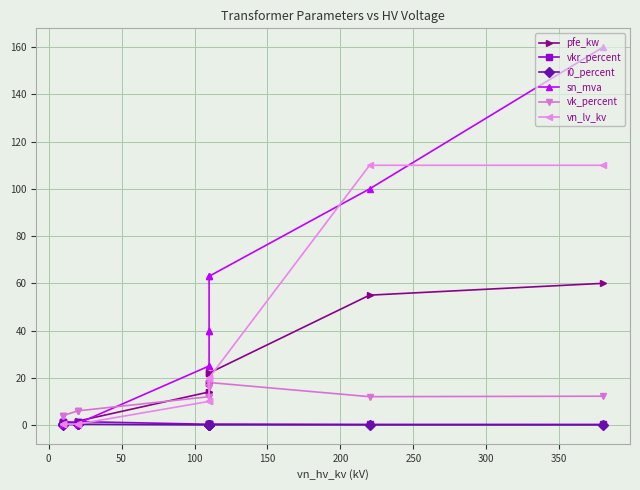

What is the average value of the vkr_percent series?

0.7